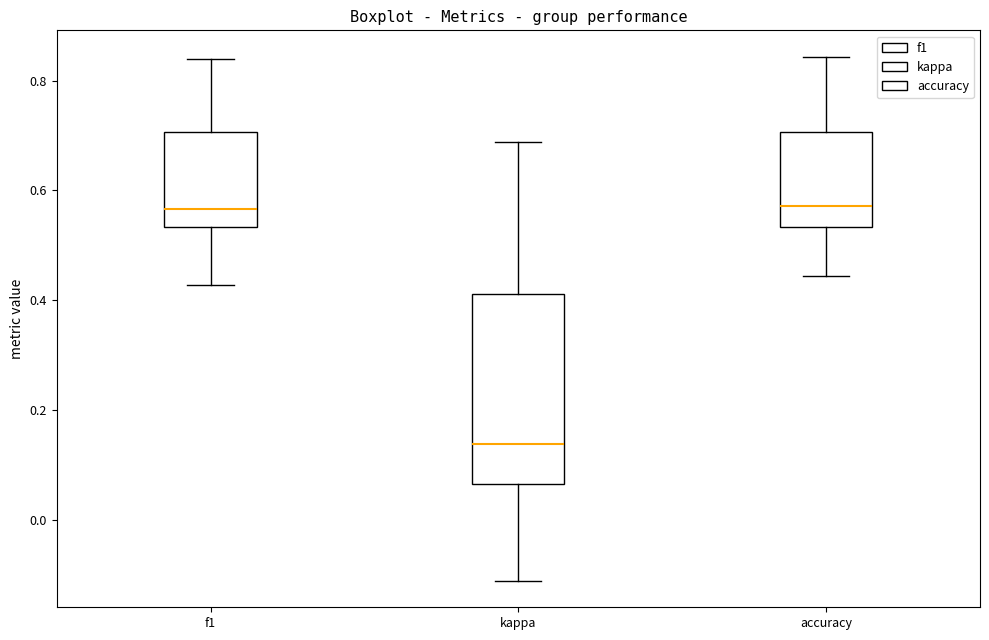

Reading left to right, read every box against the y-axis: the position of its median line, the range the box covers, and the ends of its whiskers. The values are not printed on the chart, so give them approximately, as read against the axis.

f1: median 0.56, box 0.54 to 0.70, whiskers 0.42 to 0.84
kappa: median 0.14, box 0.06 to 0.42, whiskers -0.12 to 0.68
accuracy: median 0.58, box 0.54 to 0.70, whiskers 0.44 to 0.84